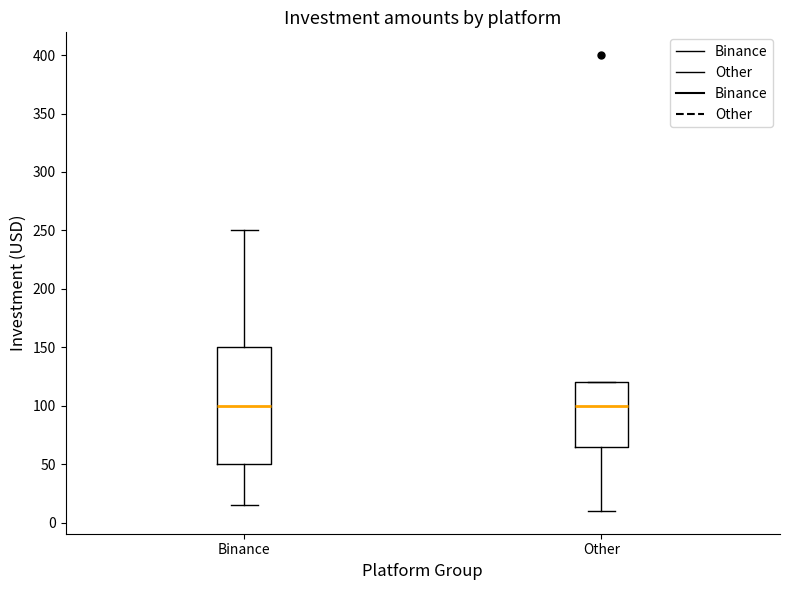

Comparing the boxes themselves (not the whiskers), which one is the tallest?

Binance